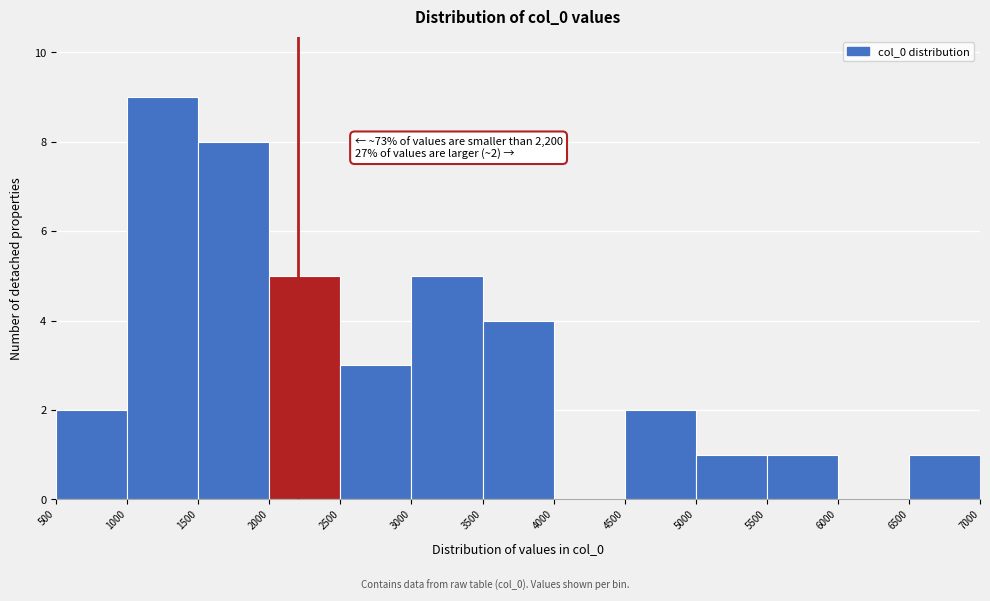

Over which range of the x-axis is the bar tallest?

1000 to 1500